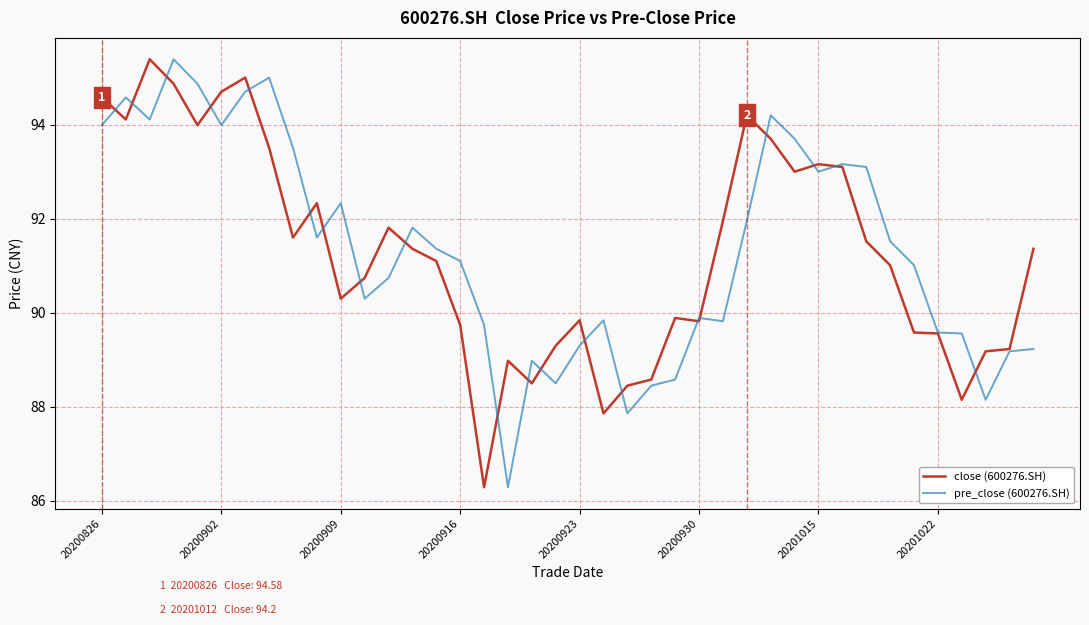

Reading left to right, list all the values displayed in this chart.

close (600276.SH): 94.6	94.1	95.4	94.9	94.0	94.7	95.0	93.5	91.6	92.3	90.3	90.7	91.8	91.4	91.1	89.7	86.3	89.0	88.5	89.3	89.8	87.9	88.5	88.6	89.9	89.8	92.0	94.2	93.7	93.0	93.2	93.1	91.5	91.0	89.6	89.6	88.2	89.2	89.2	91.4
pre_close (600276.SH): 94.0	94.6	94.1	95.4	94.9	94.0	94.7	95.0	93.5	91.6	92.3	90.3	90.7	91.8	91.4	91.1	89.7	86.3	89.0	88.5	89.3	89.8	87.9	88.5	88.6	89.9	89.8	92.0	94.2	93.7	93.0	93.2	93.1	91.5	91.0	89.6	89.6	88.2	89.2	89.2